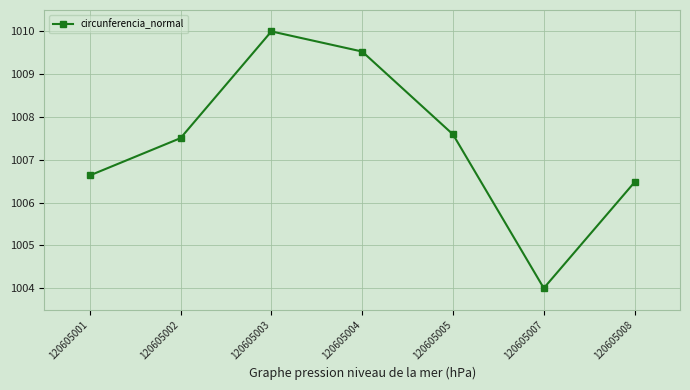

Does the chart display data point markers on the line(s)?

Yes